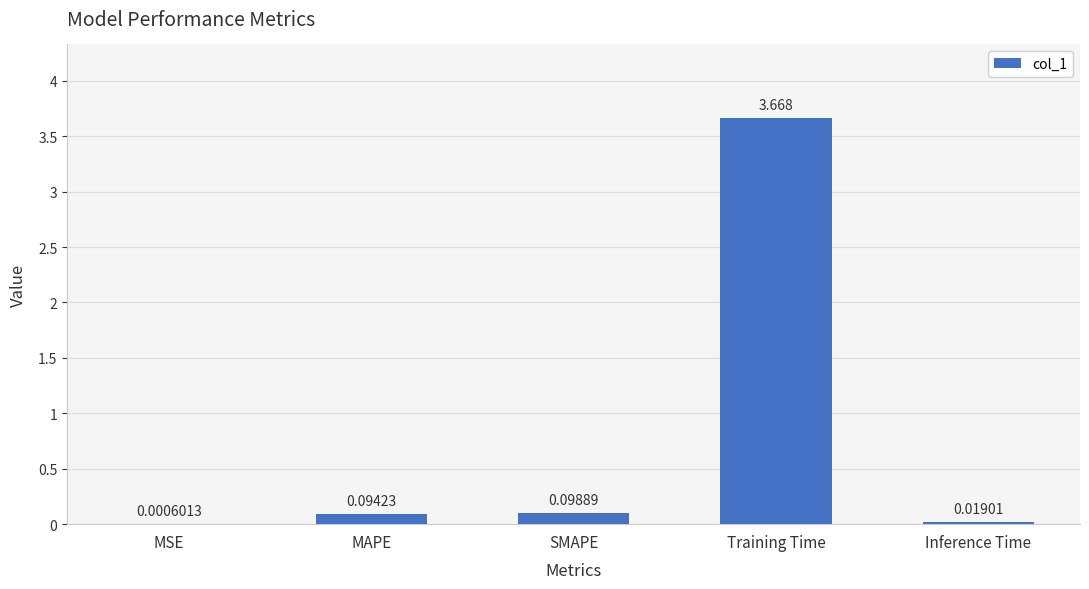

Which has a higher value, MSE or SMAPE?

SMAPE